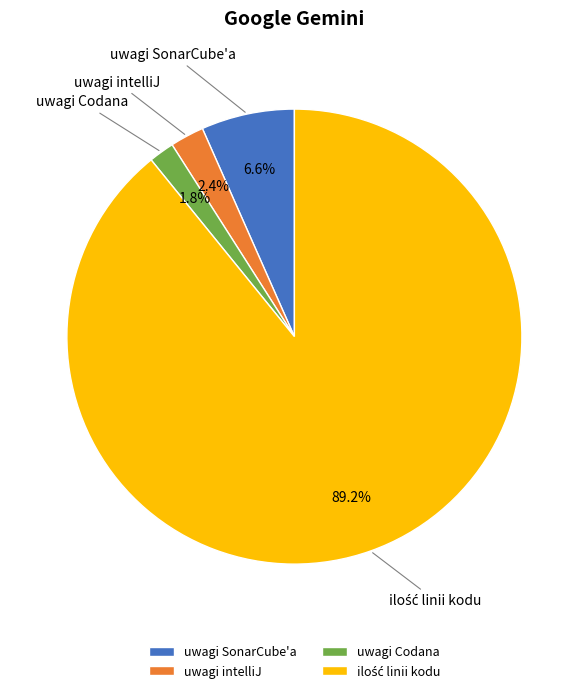

Between uwagi intelliJ and uwagi Codana, which is larger?

uwagi intelliJ